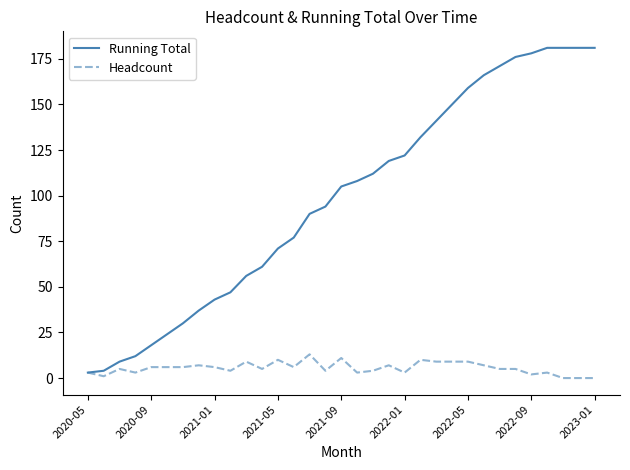

Which series has the largest range (max minus min)?

Running Total